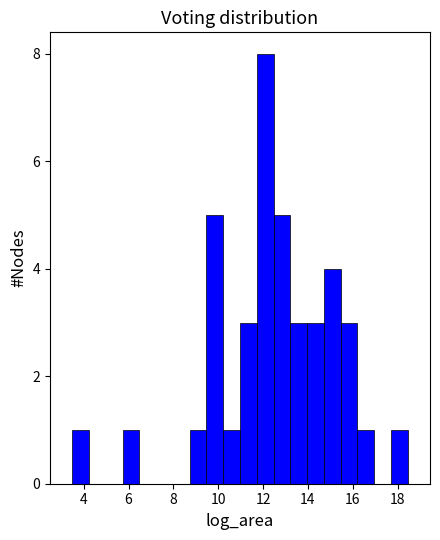

Read against the x-axis, roughly where is the centre of the tallest bar?

12.0